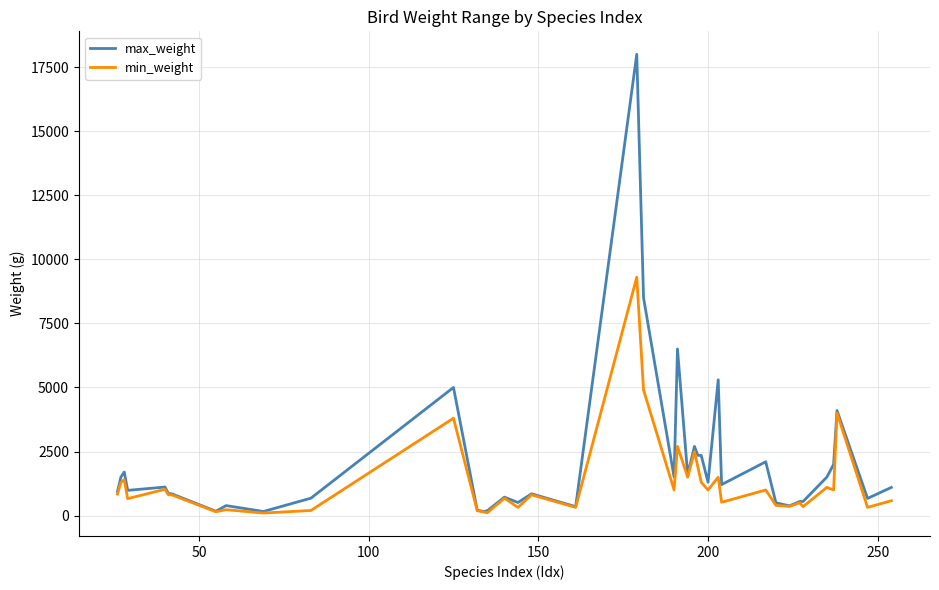

Which series has the largest total across all categories?

max_weight